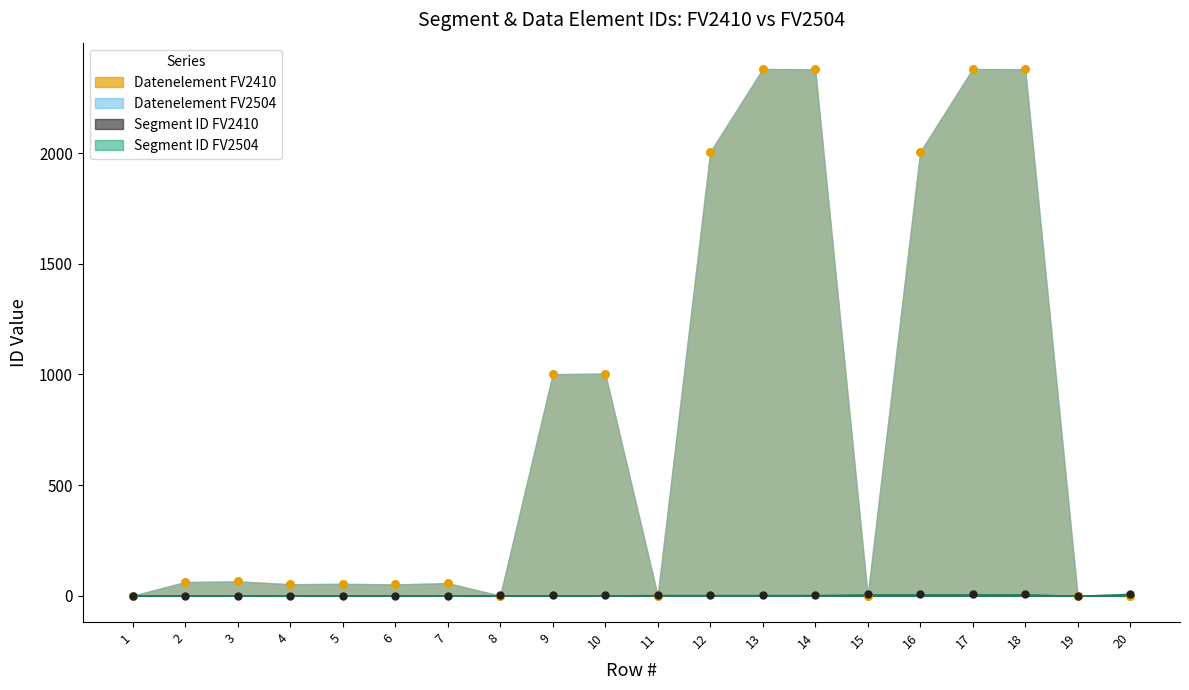

Which series has the widest spread of Y values?

Datenelement FV2410